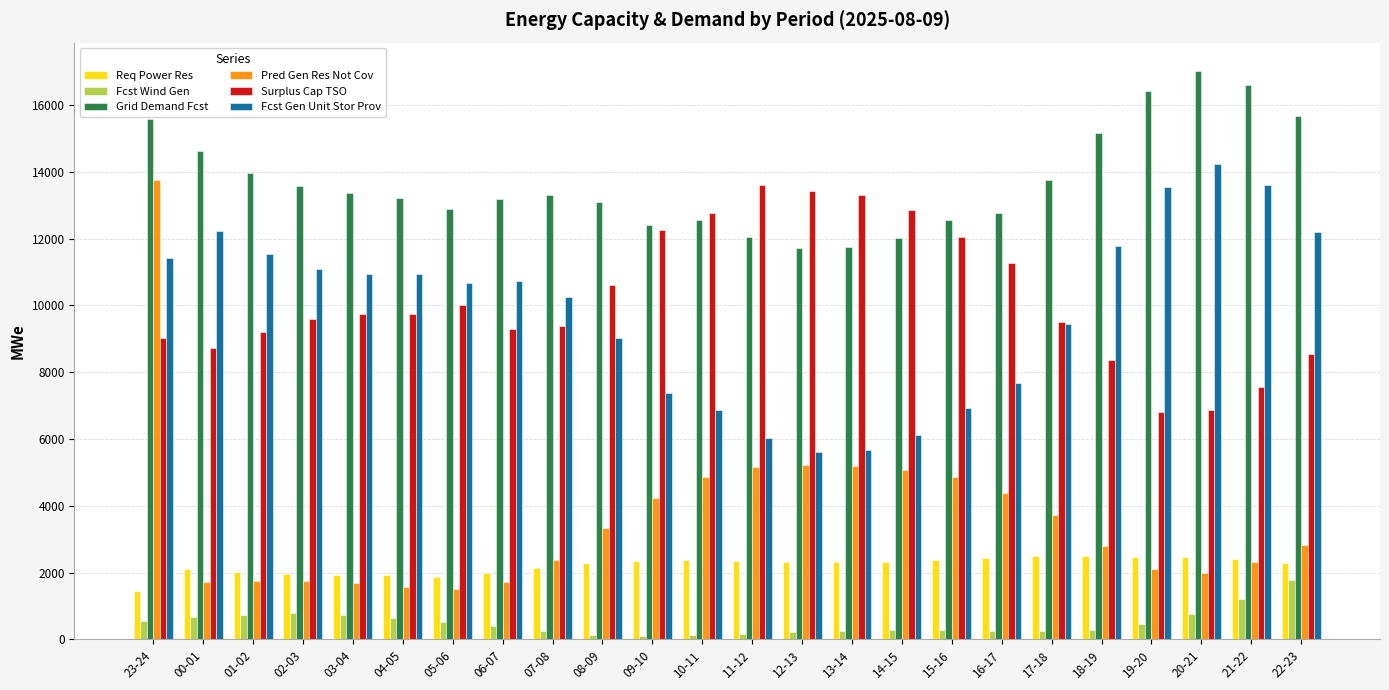

At which category is the sum across all series the highest?

23-24